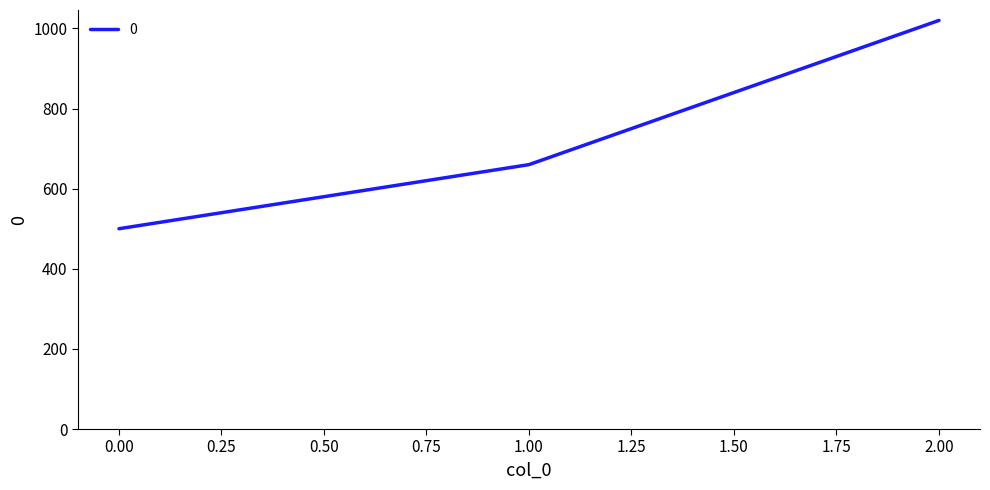

Which category has the highest value across all series?

2.00